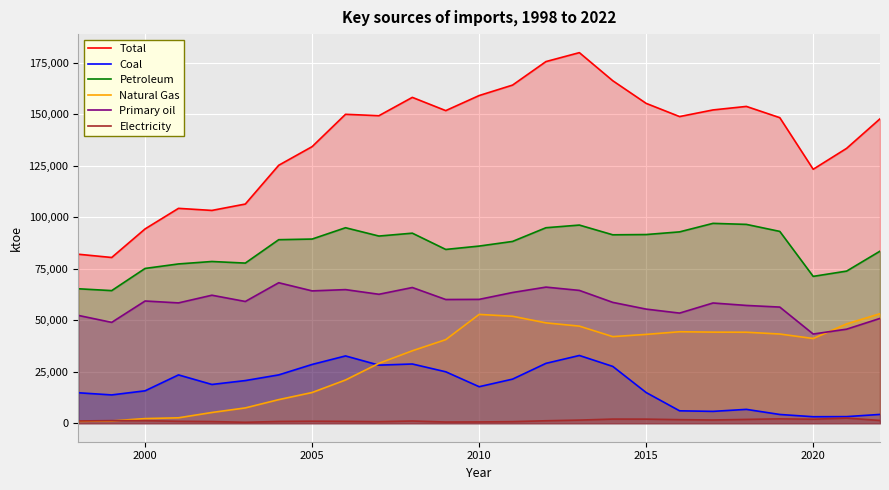

Which series has the largest range (max minus min)?

Total